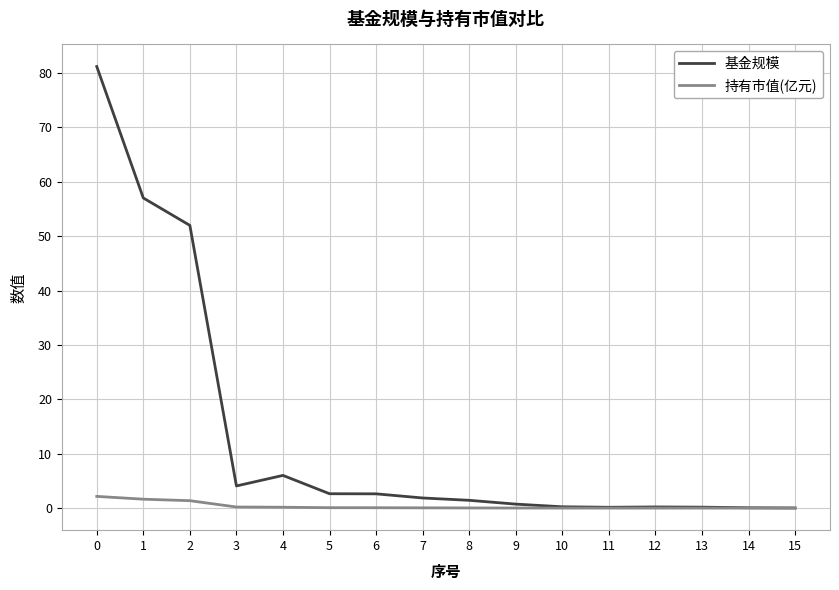

Which series has the largest total across all categories?

基金规模